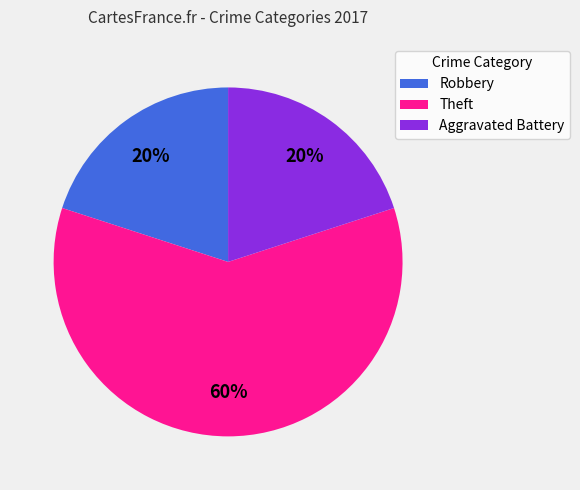

Approximately how many times larger is the value at Theft compared to Aggravated Battery?

3.0